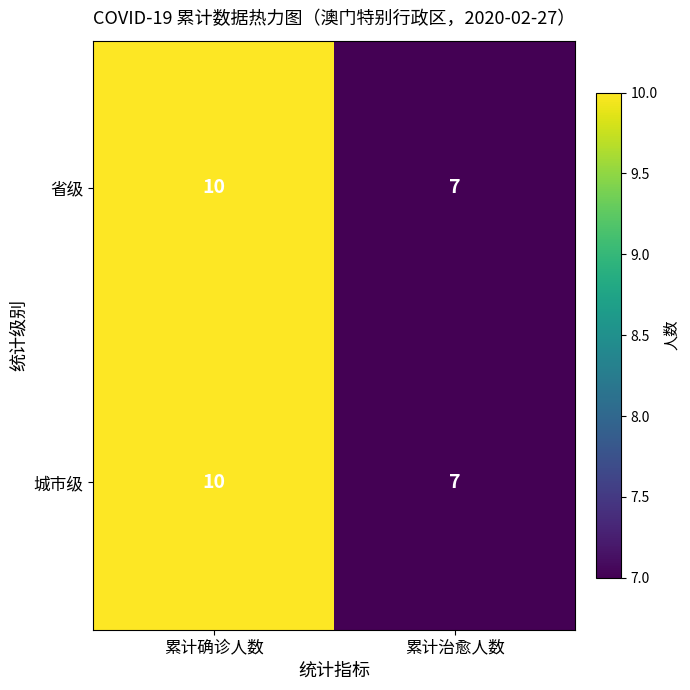

Reading right to left, transcribe all the data shown in this chart.

省级: 累计治愈人数=7	累计确诊人数=10
城市级: 累计治愈人数=7	累计确诊人数=10